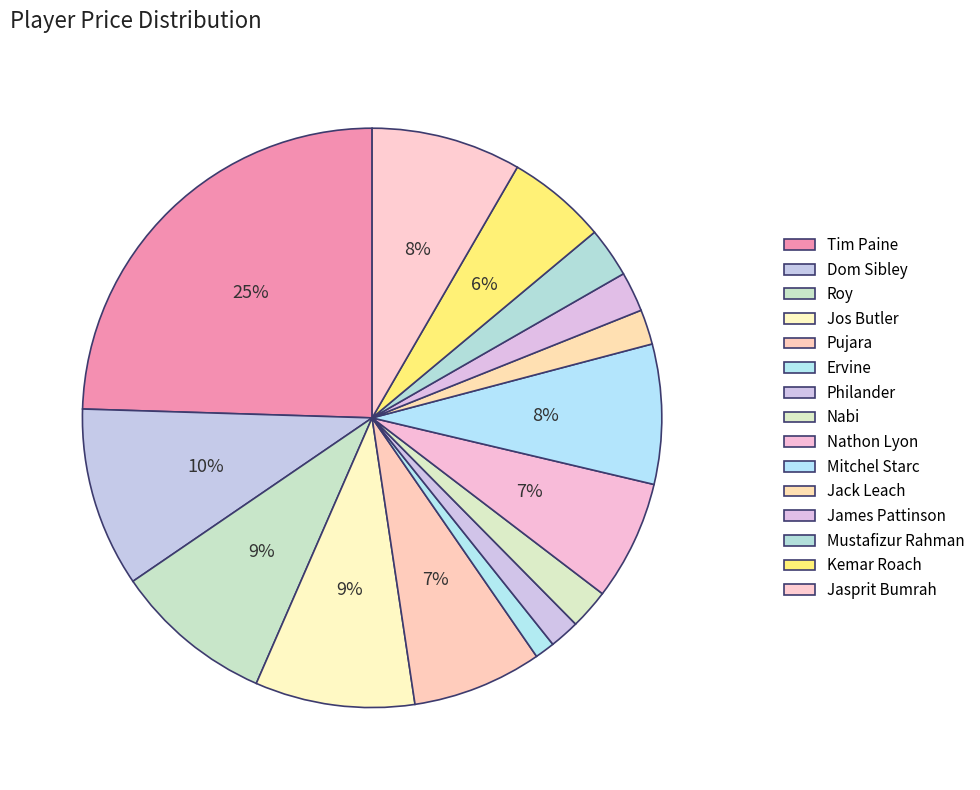

How many segments does this pie chart have?

15